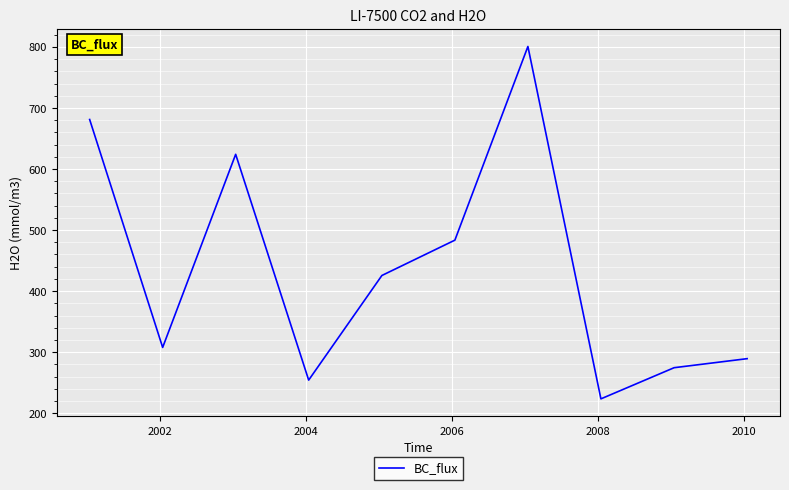

What is the smallest value displayed?

223.4